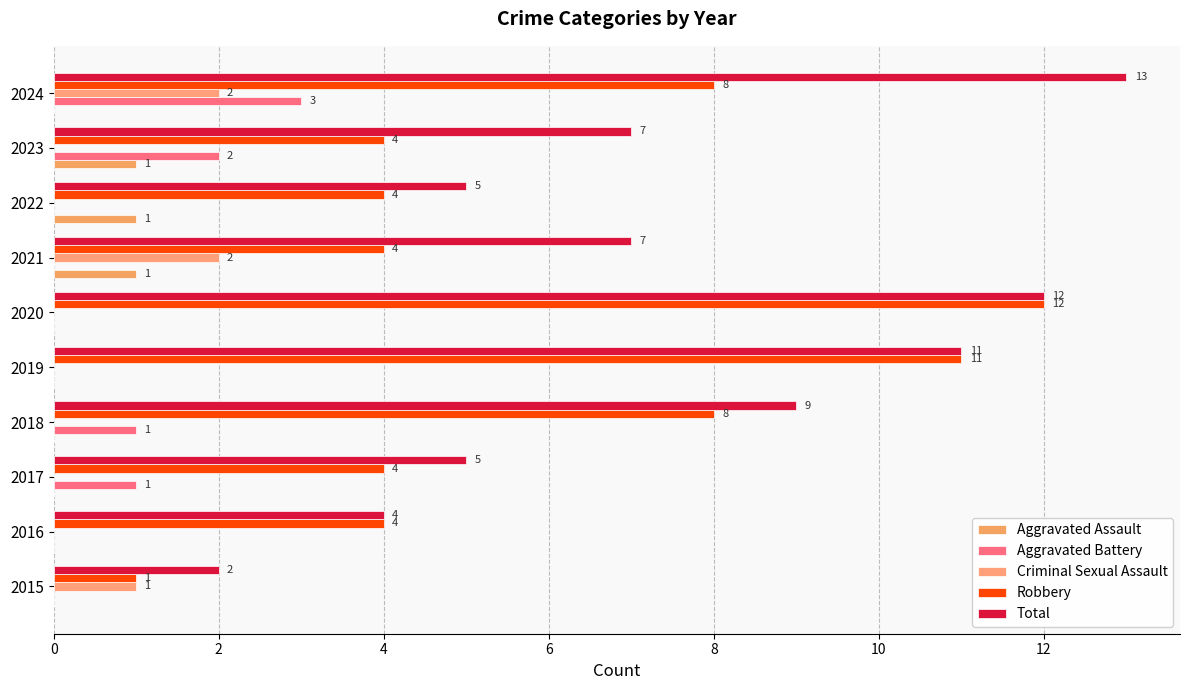

How many series are shown in this chart?

5